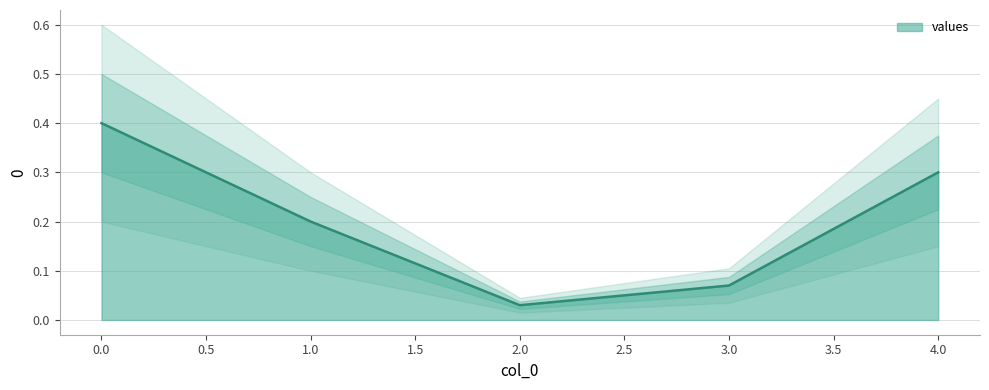

How many points are lower than both their immediate neighbors (excluding endpoints)?

1